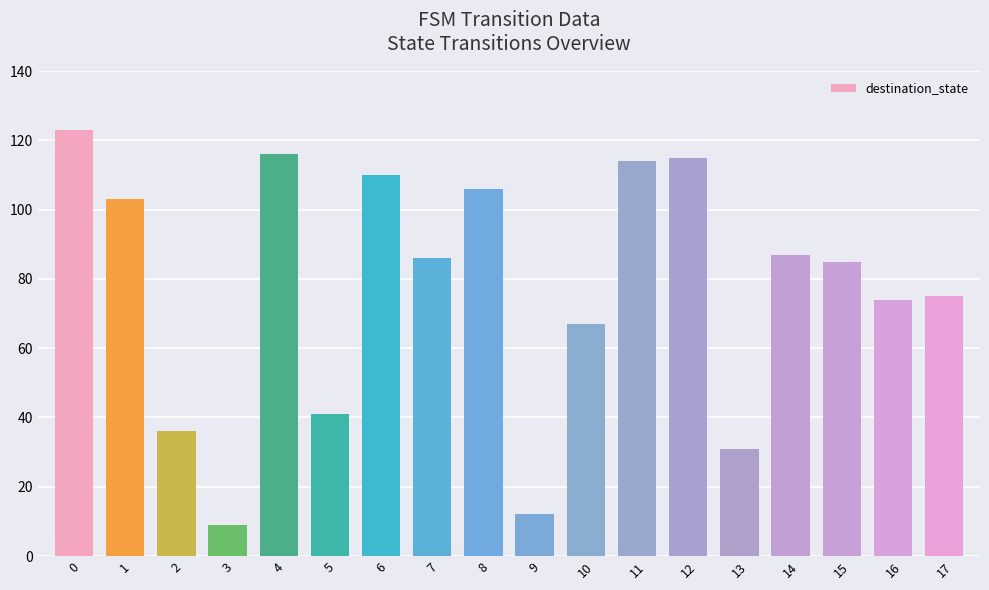

What is the difference between the maximum and minimum values?

114